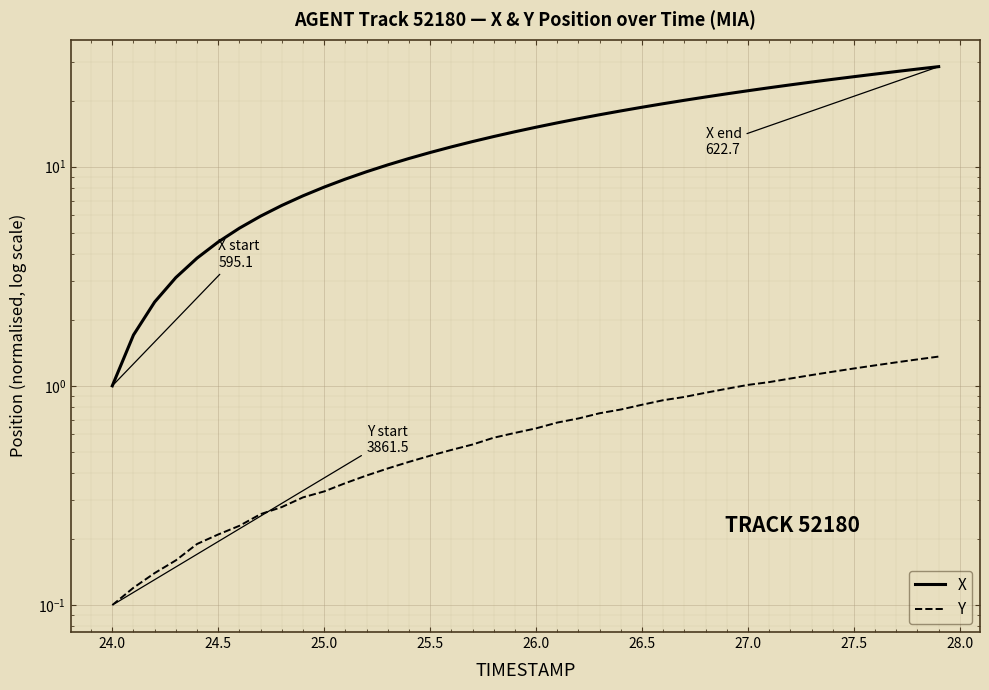

What are all the series names shown in the legend?

X, Y